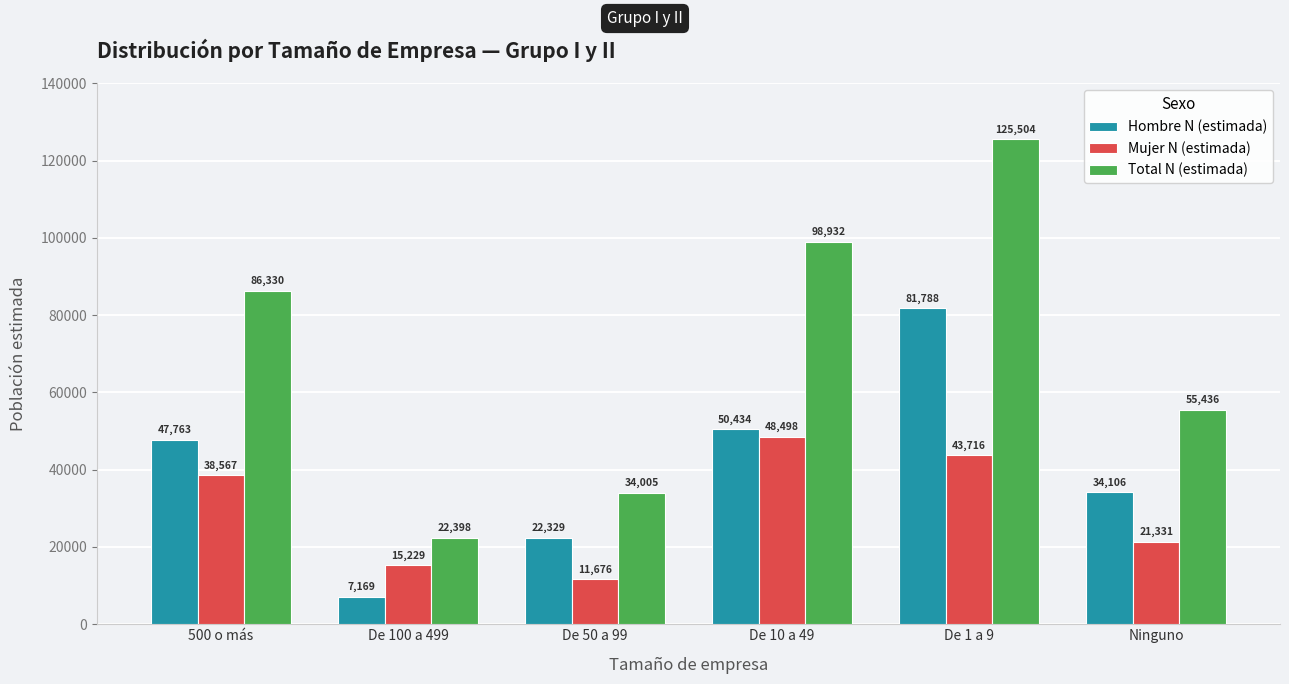

How many distinct data groups are displayed?

3